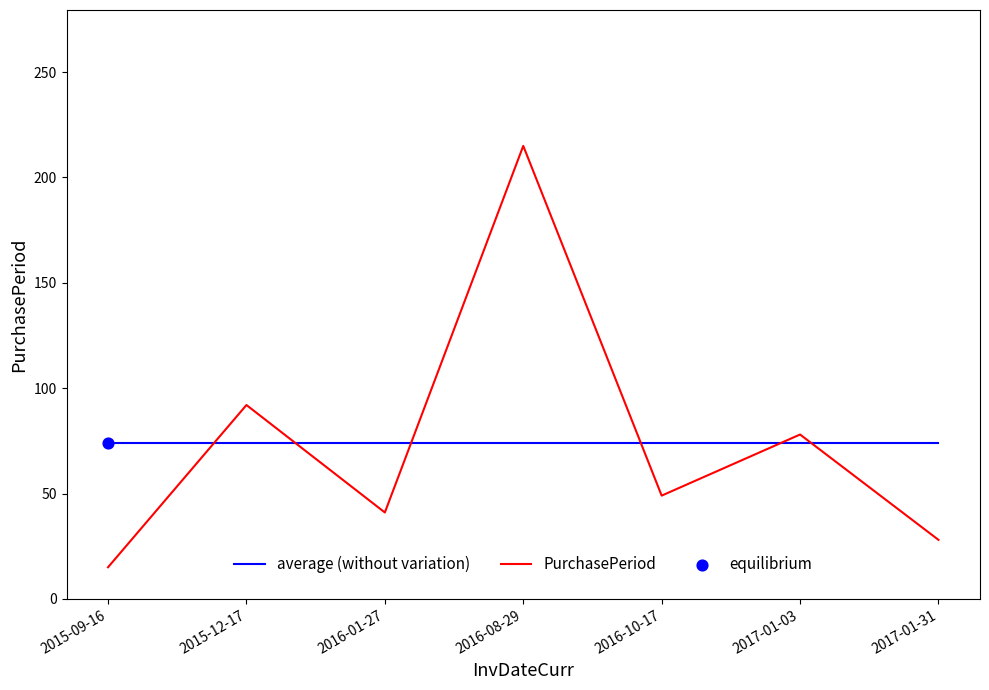

Is the value of average (without variation) at 2016-01-27 greater than the value of PurchasePeriod at 2016-10-17?

Yes